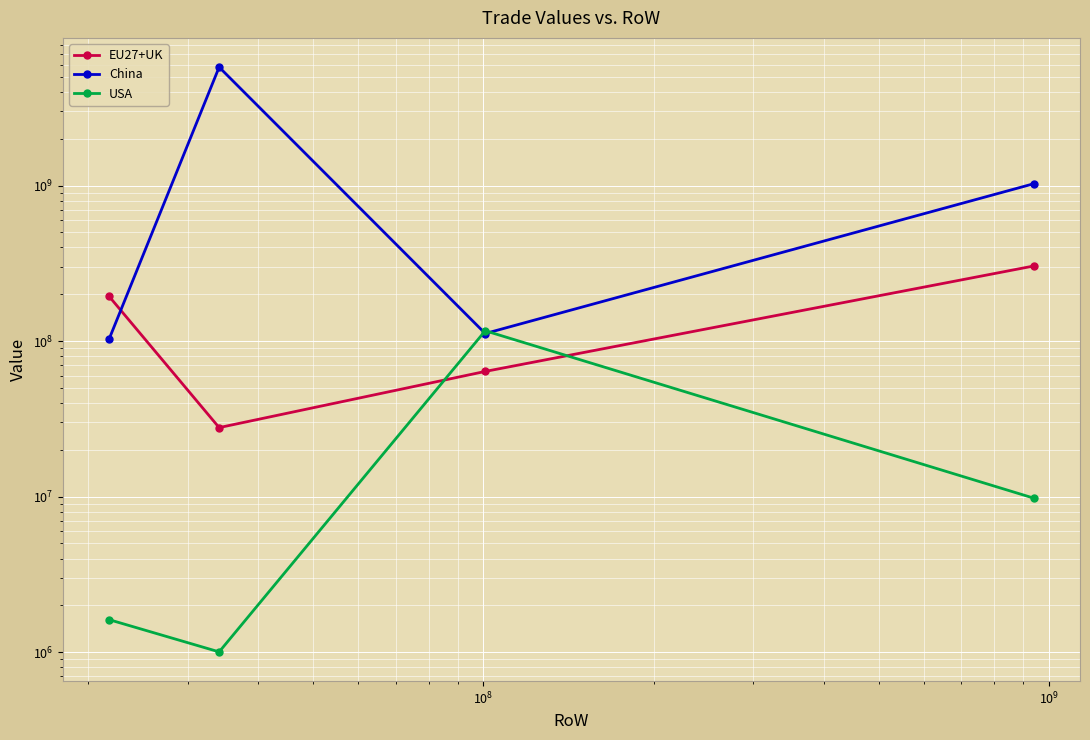

What are all the series names shown in the legend?

EU27+UK, China, USA